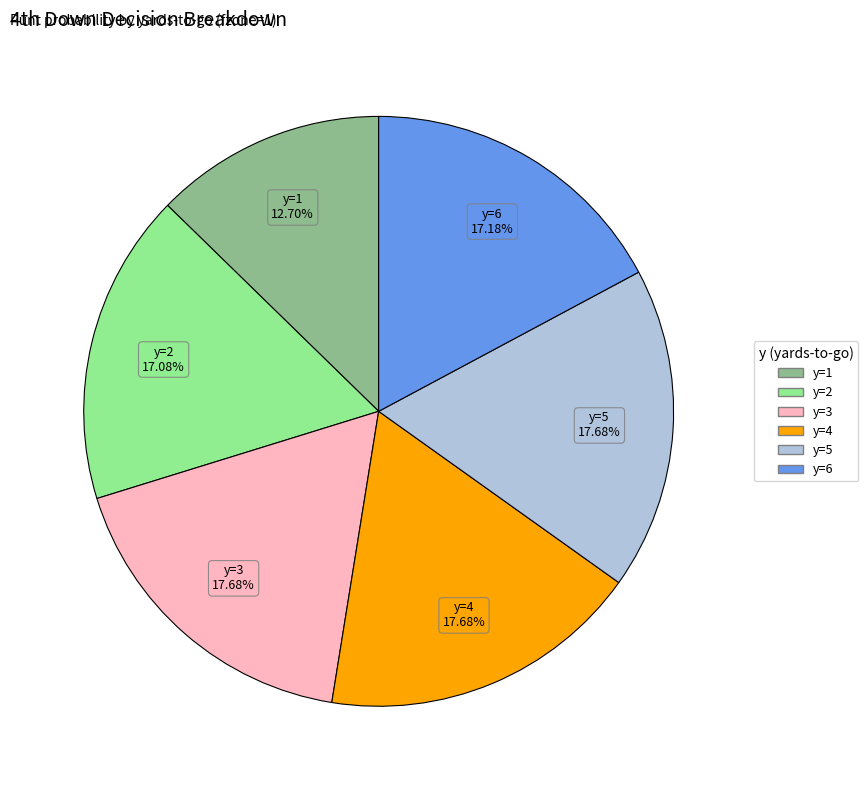

Is there any slice that represents more than half of the pie?

No